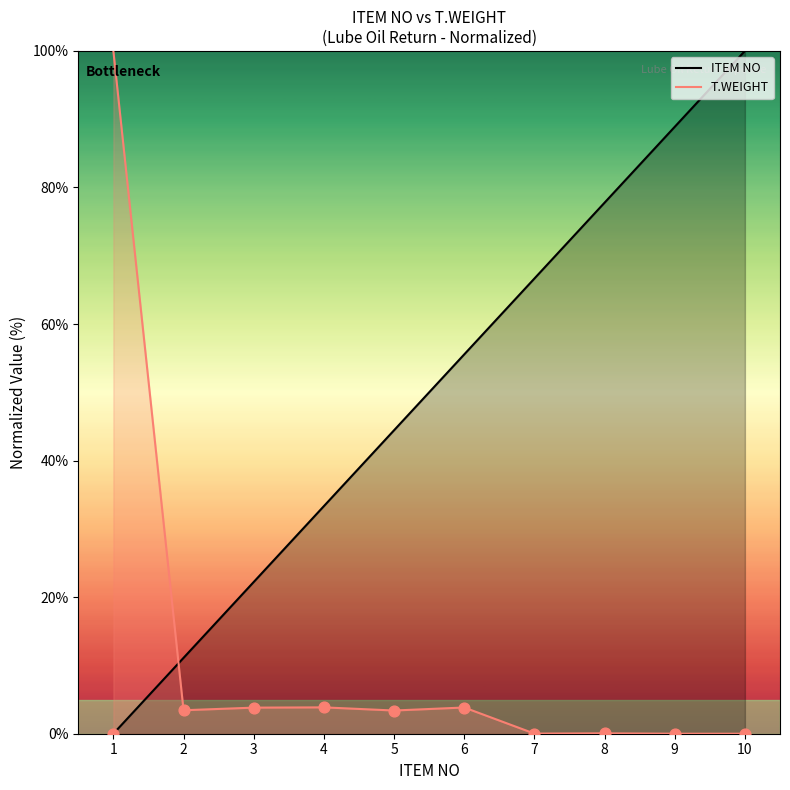

Which series reaches the maximum Y coordinate?

T.WEIGHT